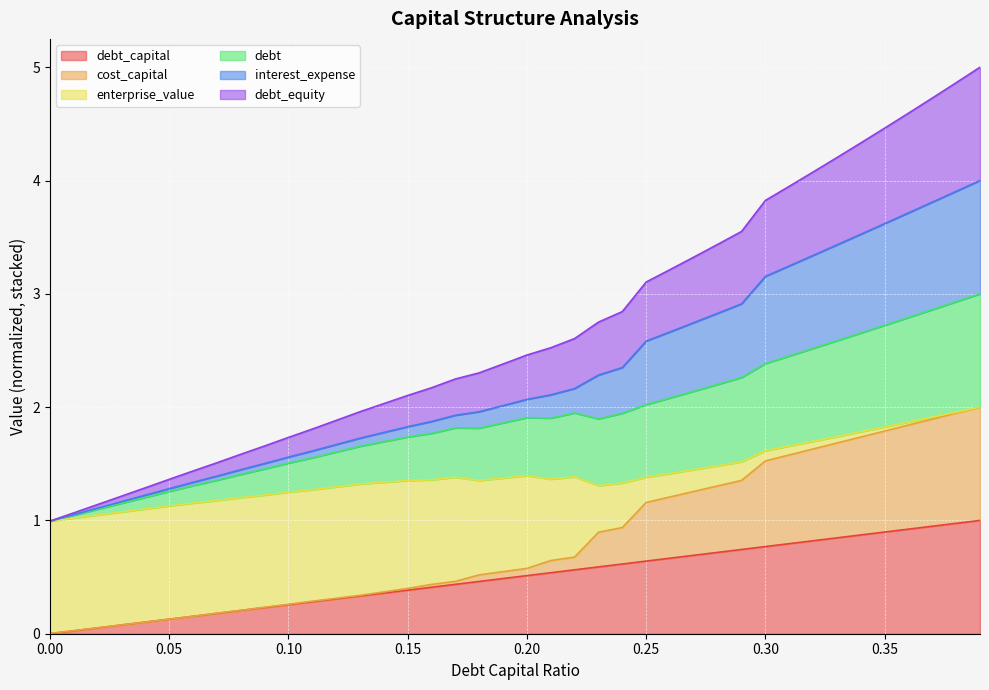

How many lines are shown in the chart?

6